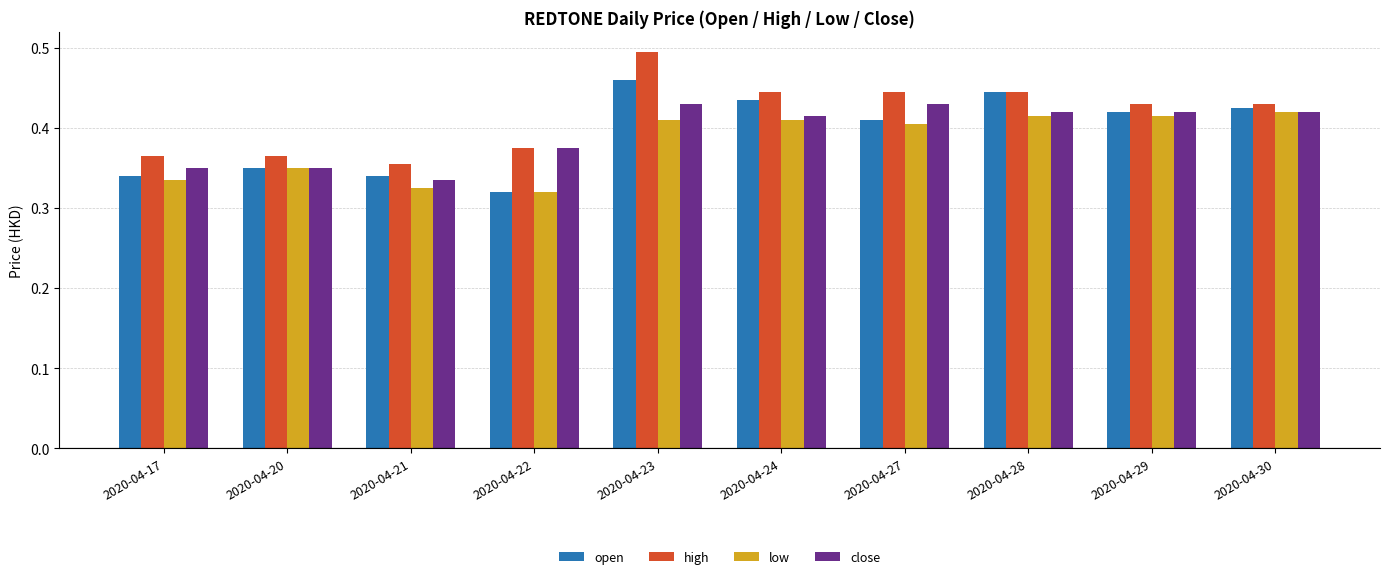

Which label corresponds to the largest value in the chart?

2020-04-23